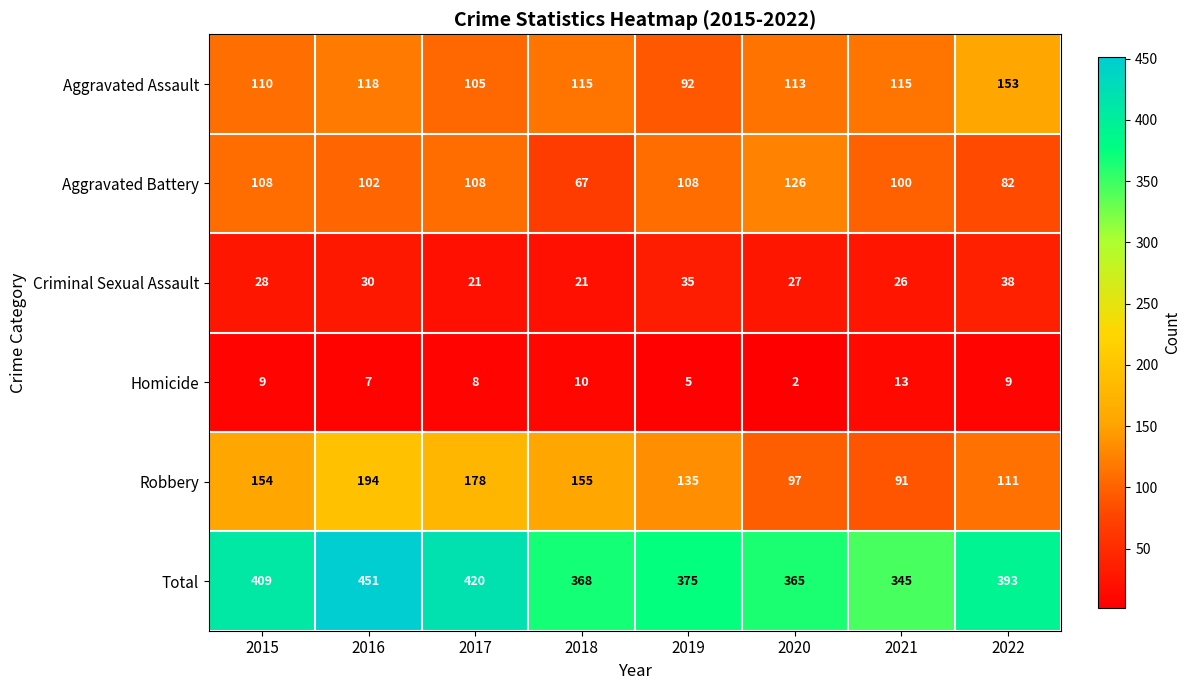

True or false: Aggravated Assault has a value of 54 at 2019.

False